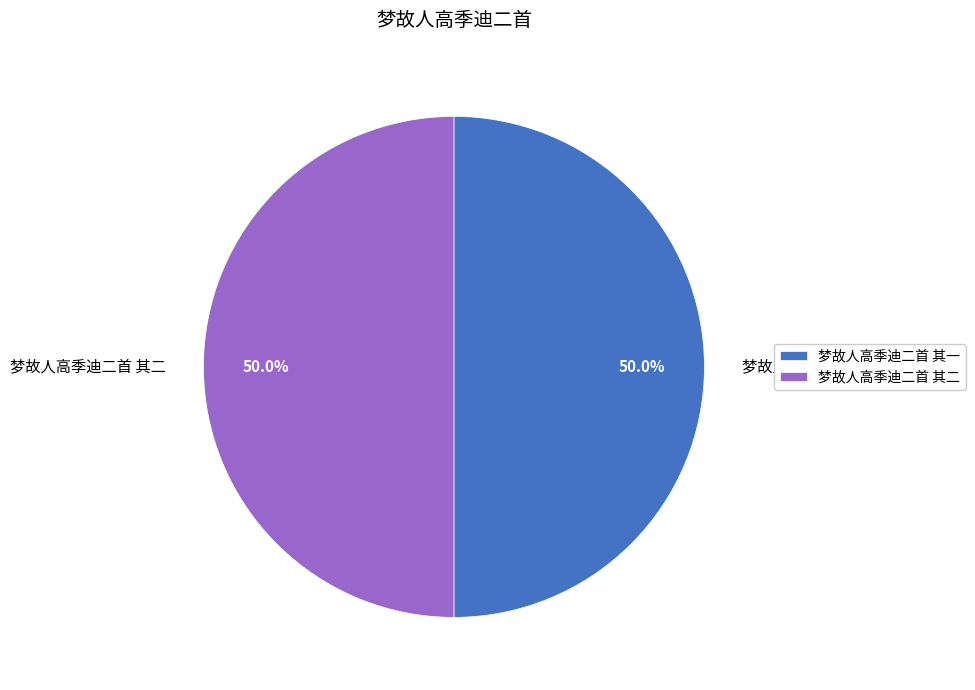

Approximately how many times larger is the value at 梦故人高季迪二首 其二 compared to 梦故人高季迪二首 其一?

1.0